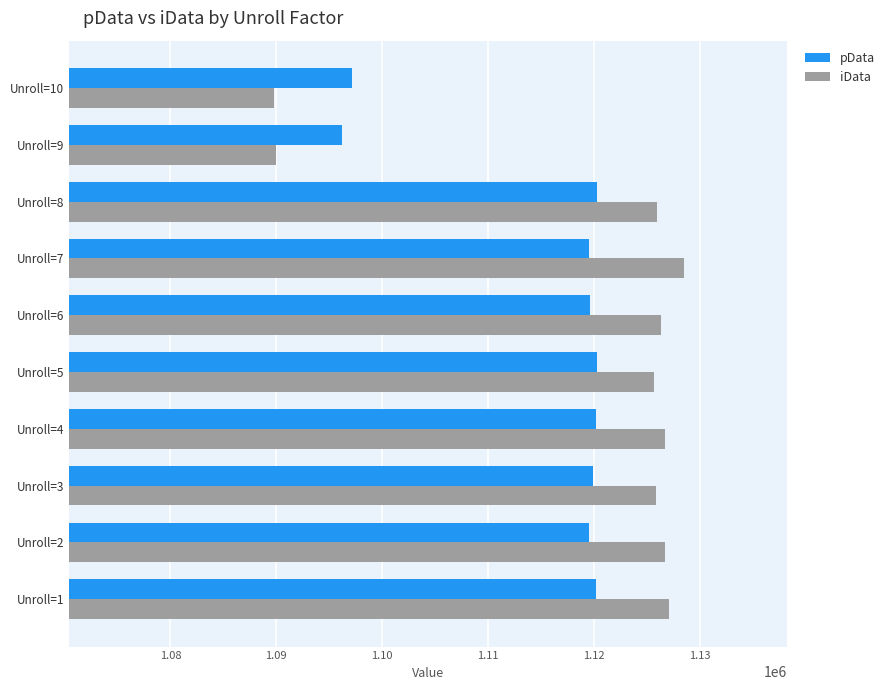

At how many categories does at least one series exceed 1115017?

8